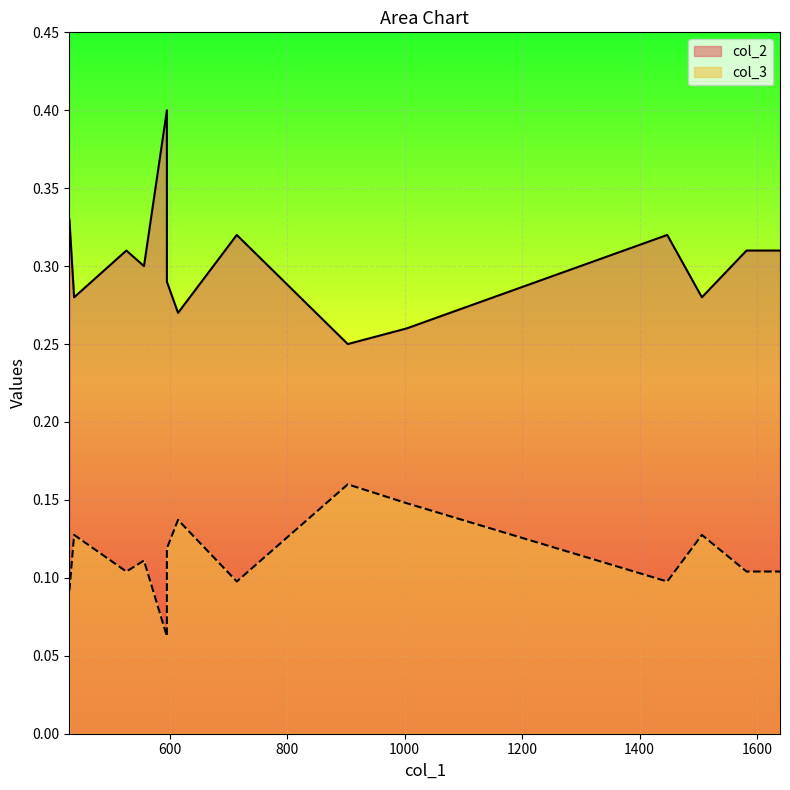

True or false: col_3 and col_2 intersect in this chart.

False